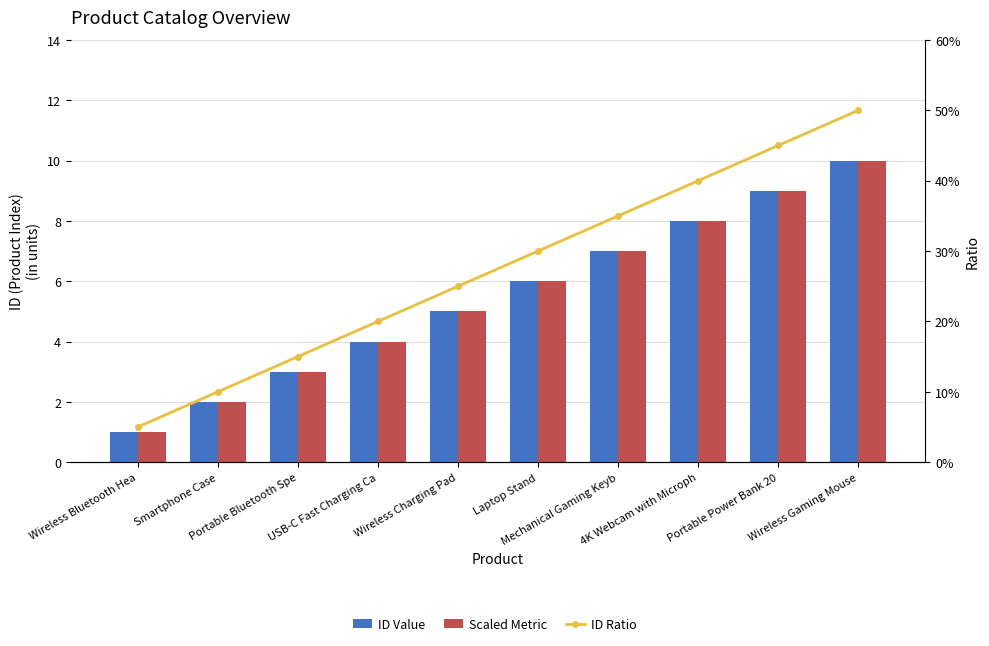

What is the sum of all ID Value values?

55